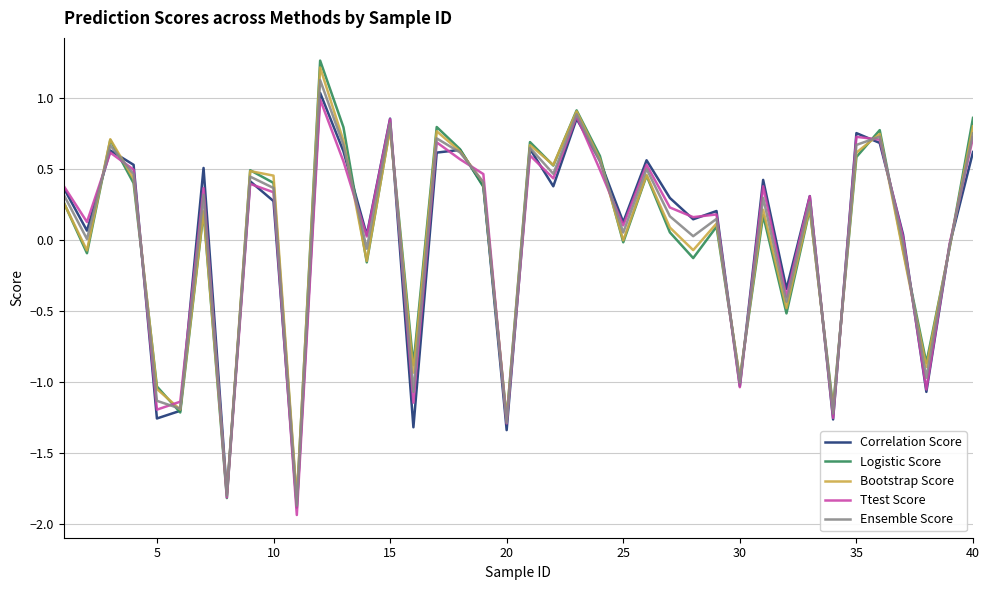

What are all the series names shown in the legend?

Correlation Score, Logistic Score, Bootstrap Score, Ttest Score, Ensemble Score